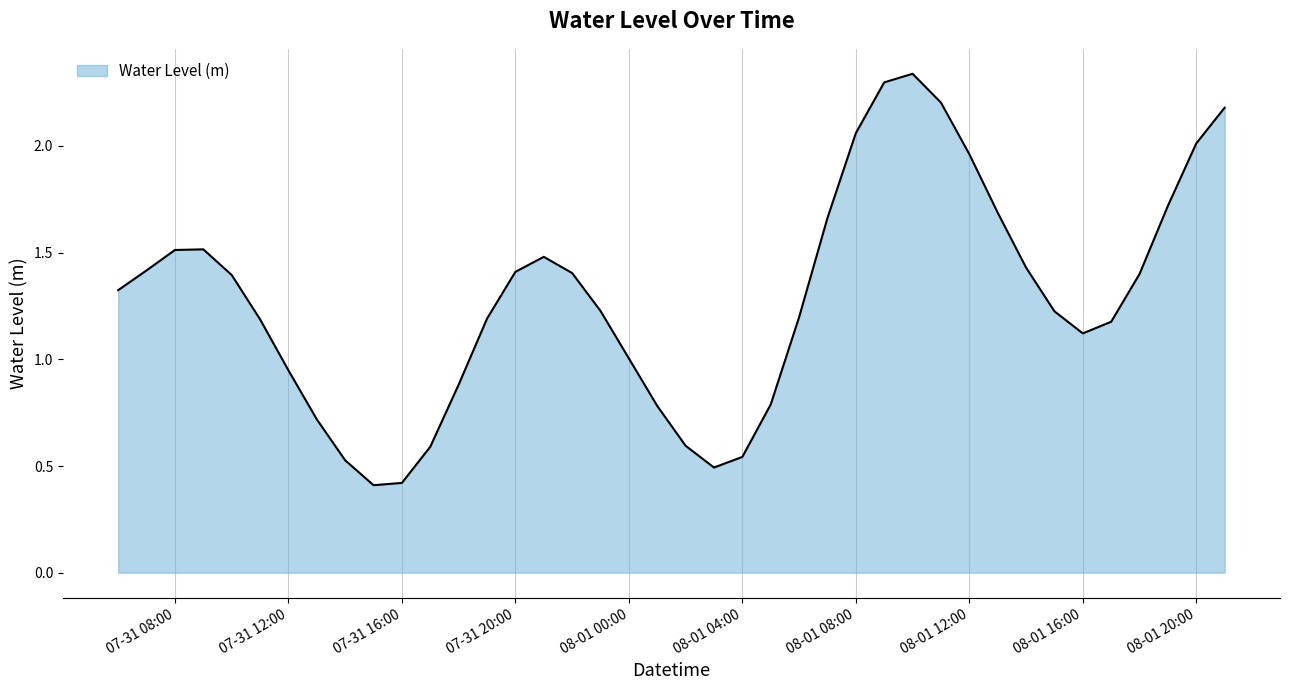

What is the smallest value displayed?

0.4